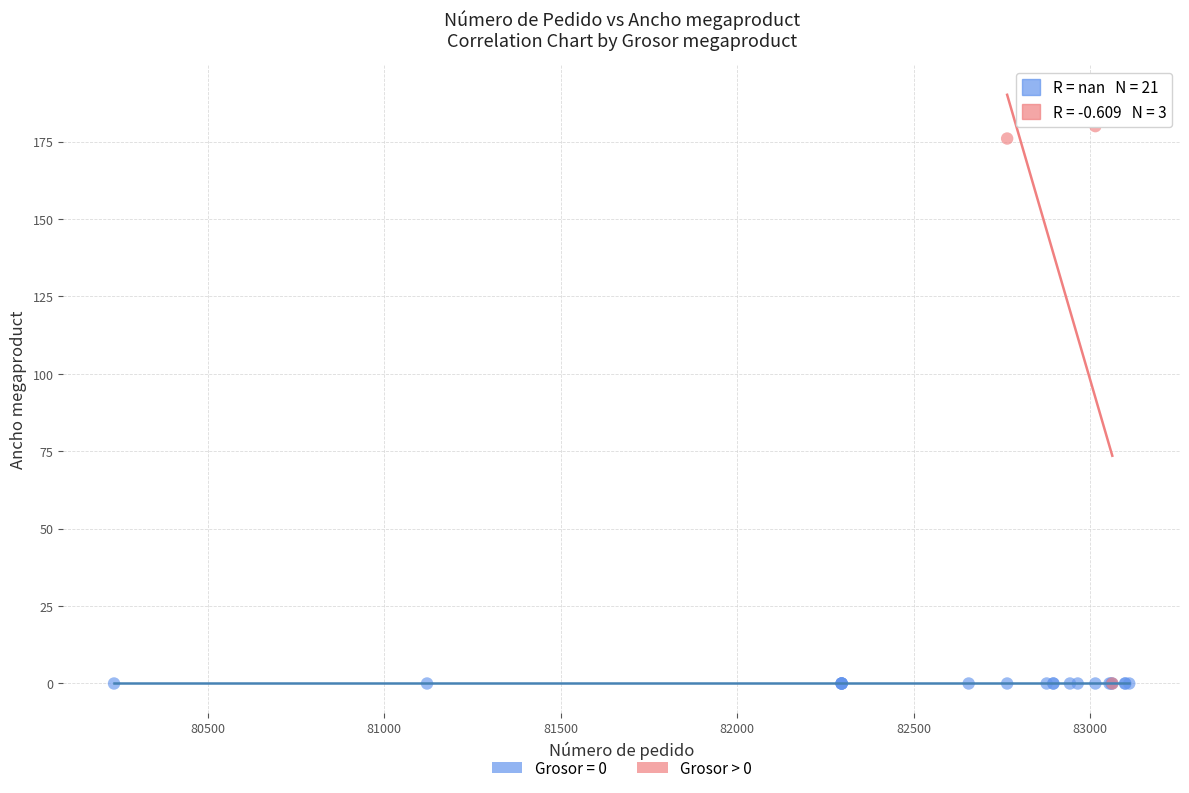

Which series reaches the maximum Y coordinate?

Grosor > 0